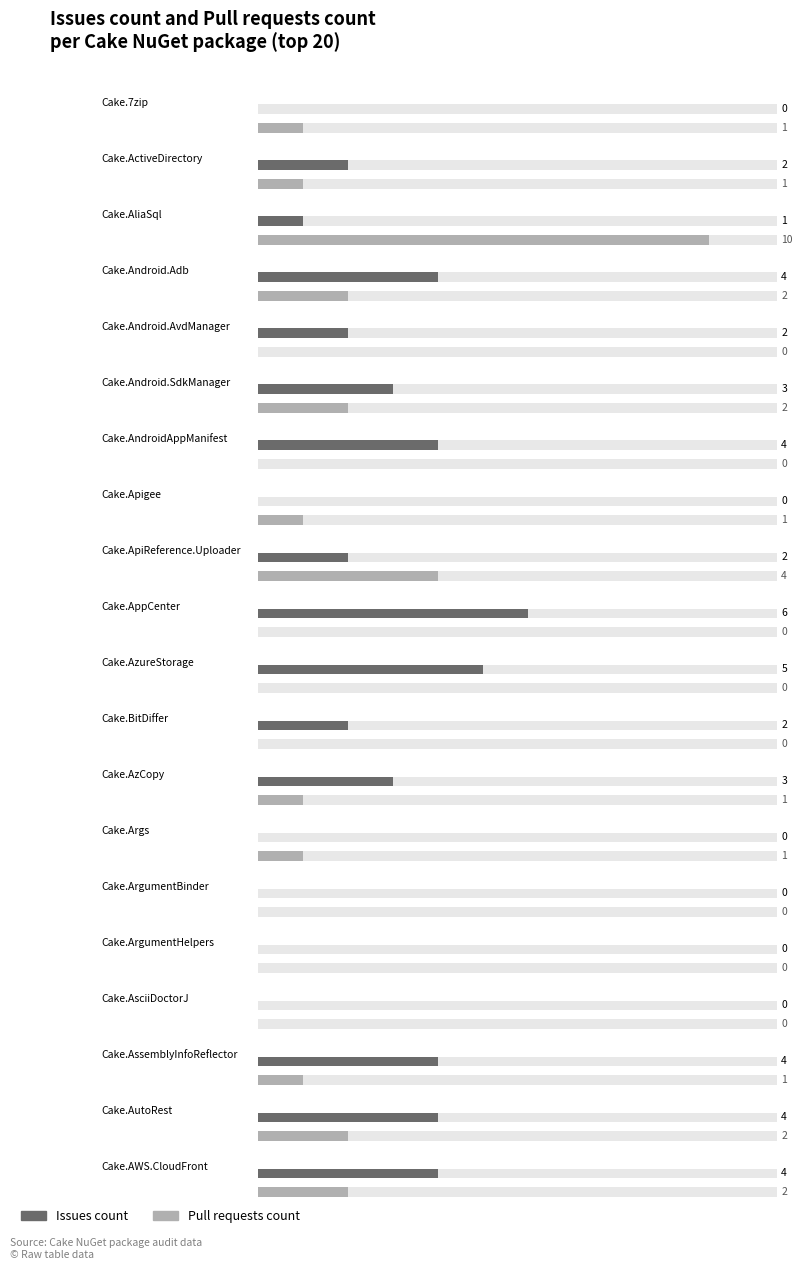

What position from the right is Cake.AsciiDoctorJ?

4